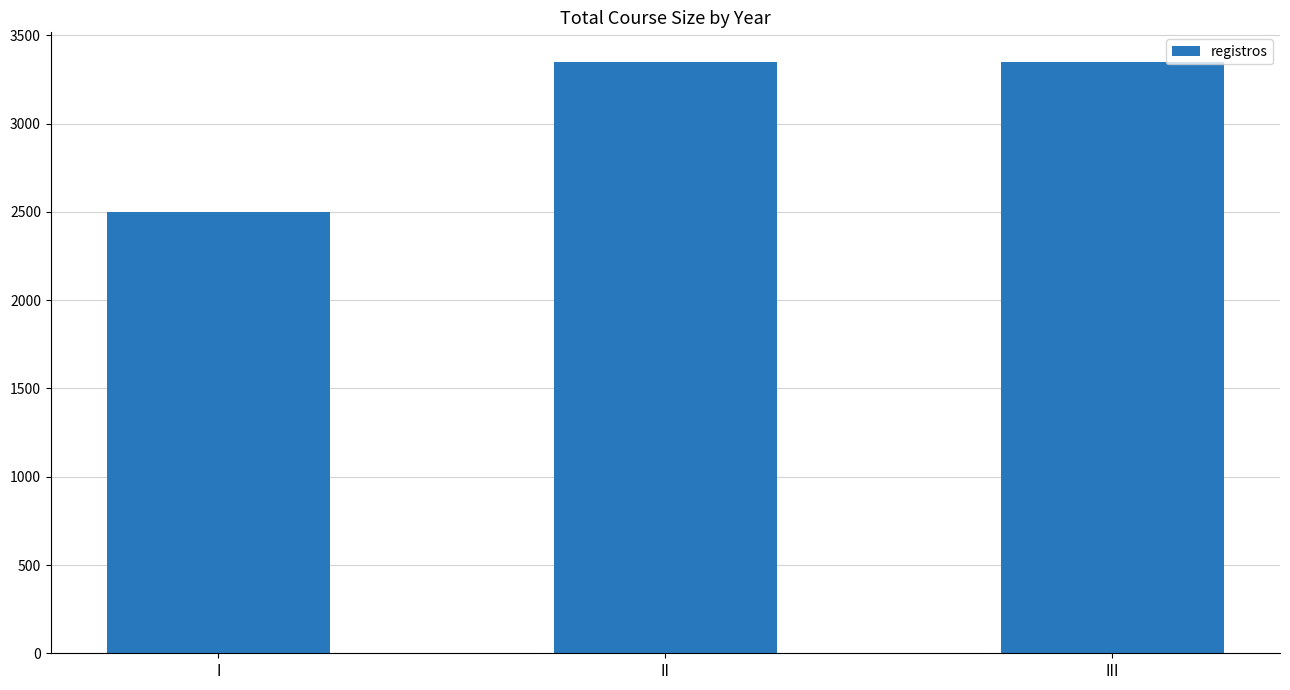

Reading left to right, extract all data points from this chart.

I=2500	II=3350	III=3350